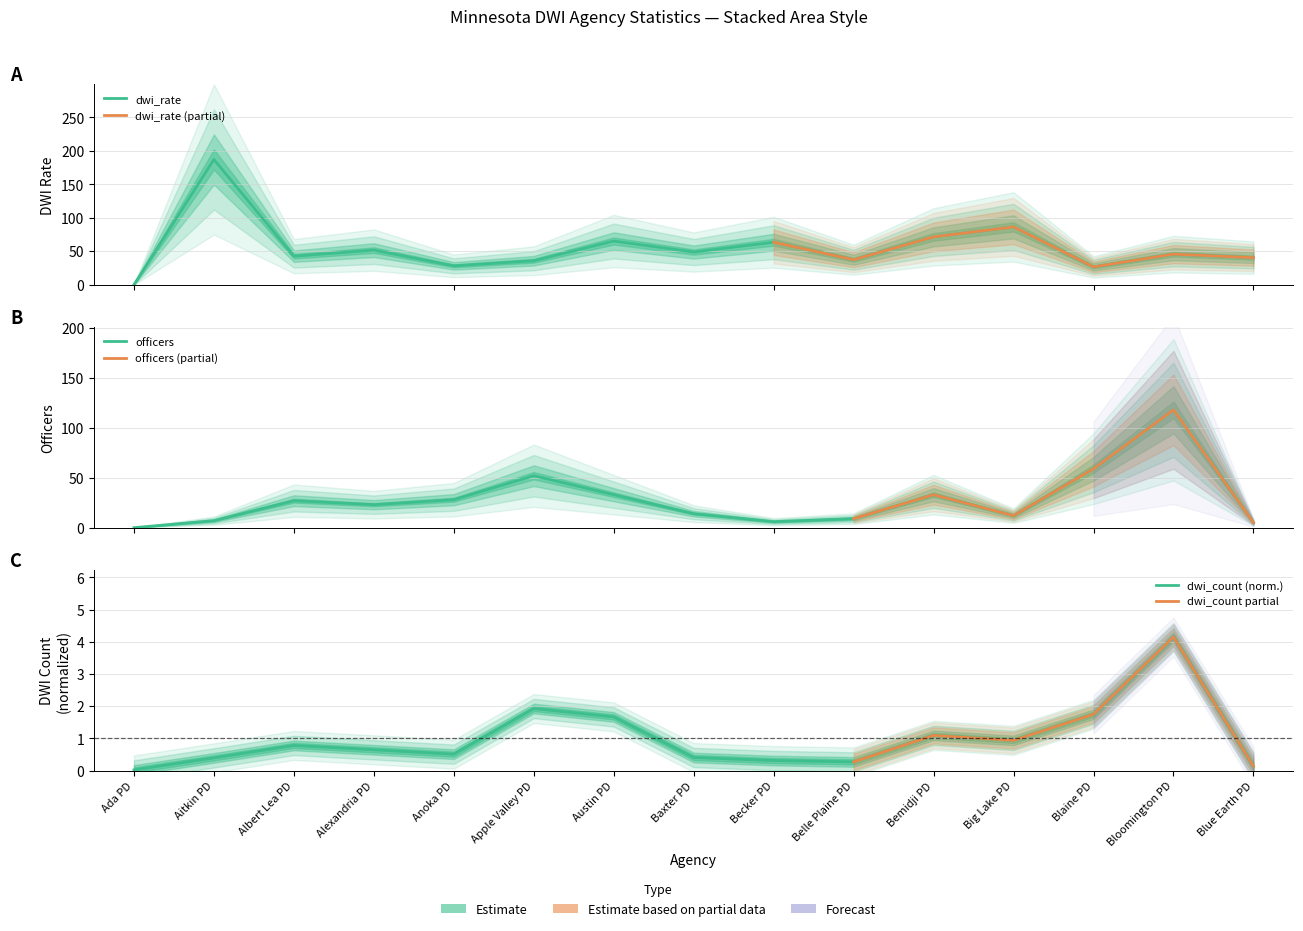

Rank the series by their maximum value, from highest to lowest.

dwi_rate, officers, dwi_count